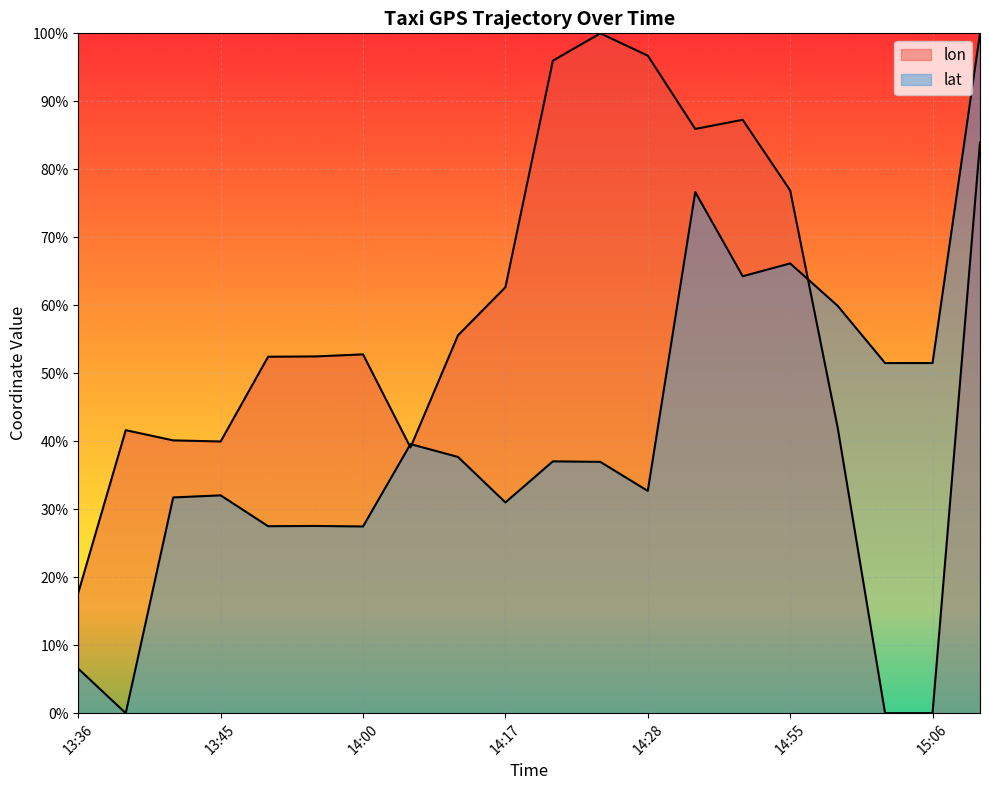

In lat, how many points are lower than both neighbors (excluding endpoints)?

6